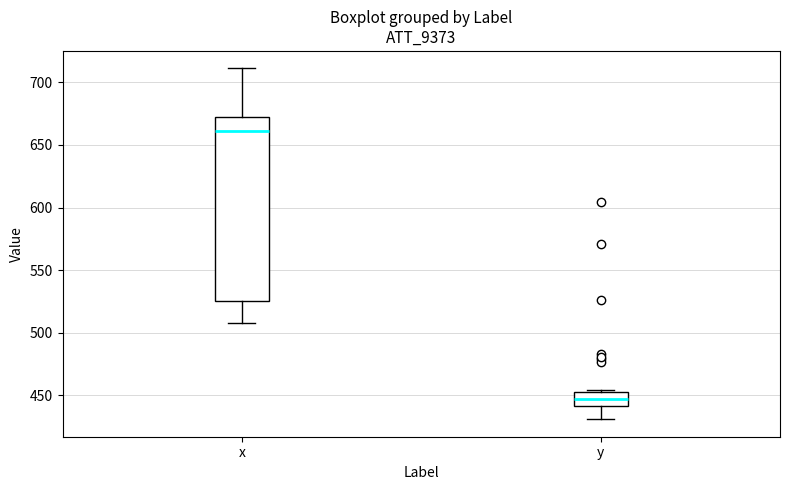

Which box's median line is the highest?

x